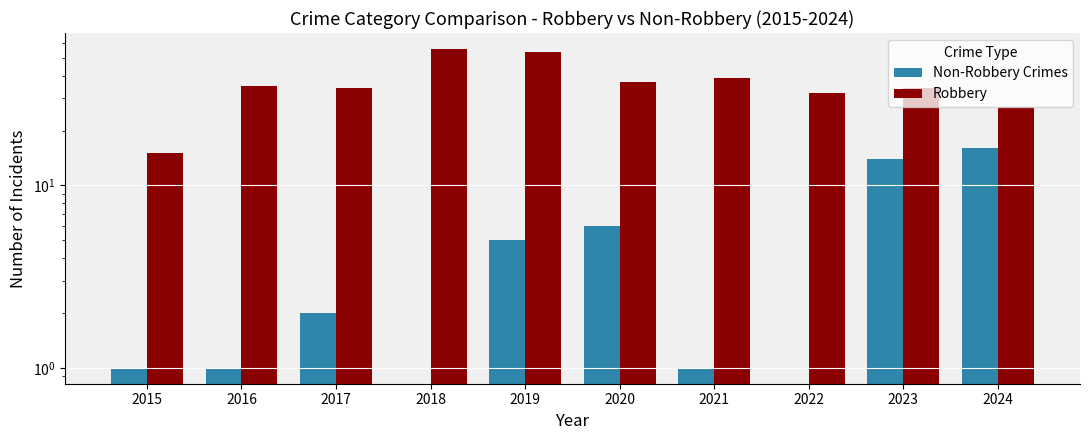

What is the highest value of the Robbery series?

56